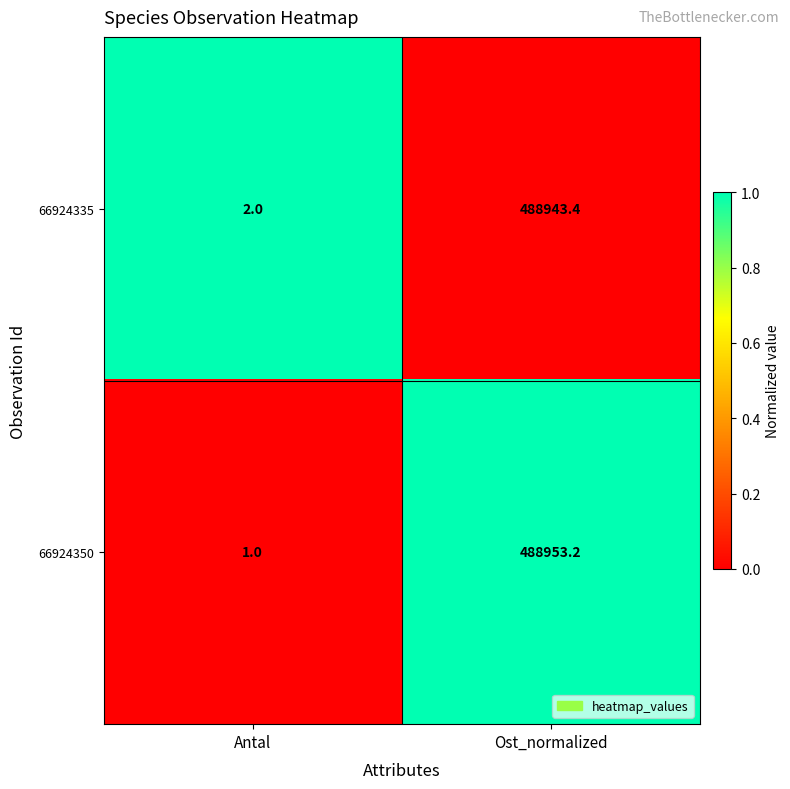

Reading right to left, extract all data points from this chart.

66924335: Ost_normalized=488943.4	Antal=2.0
66924350: Ost_normalized=488953.2	Antal=1.0